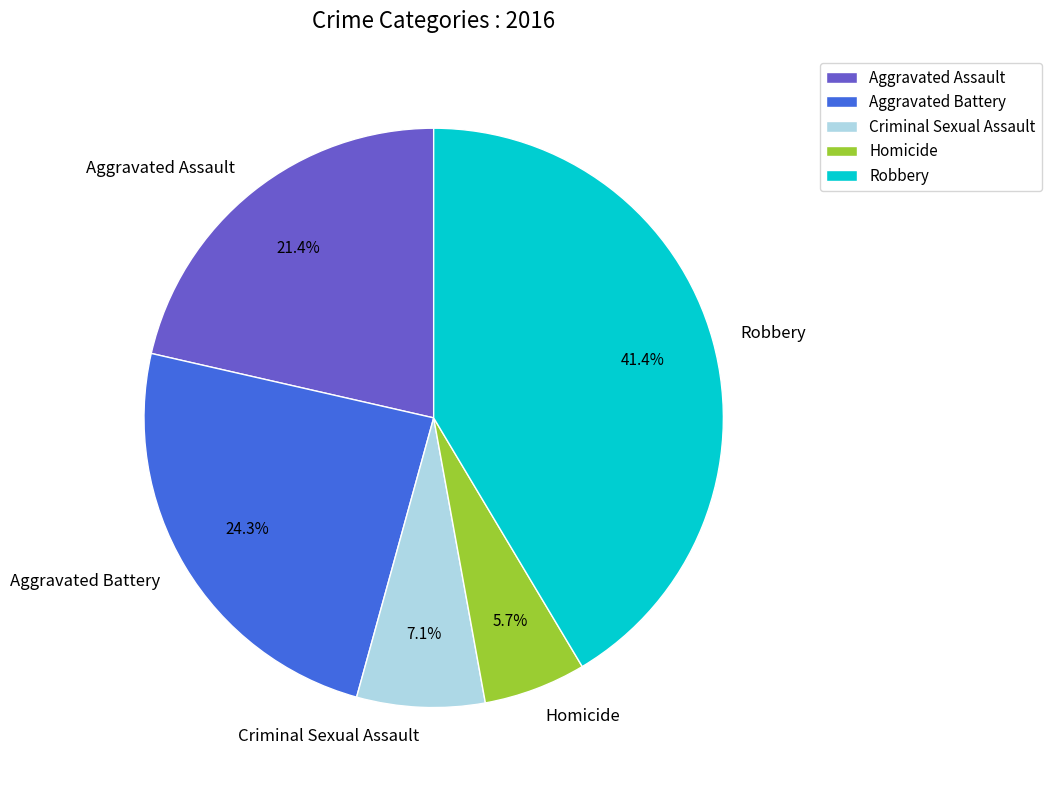

To the nearest percent, what is the average slice percentage?

20%